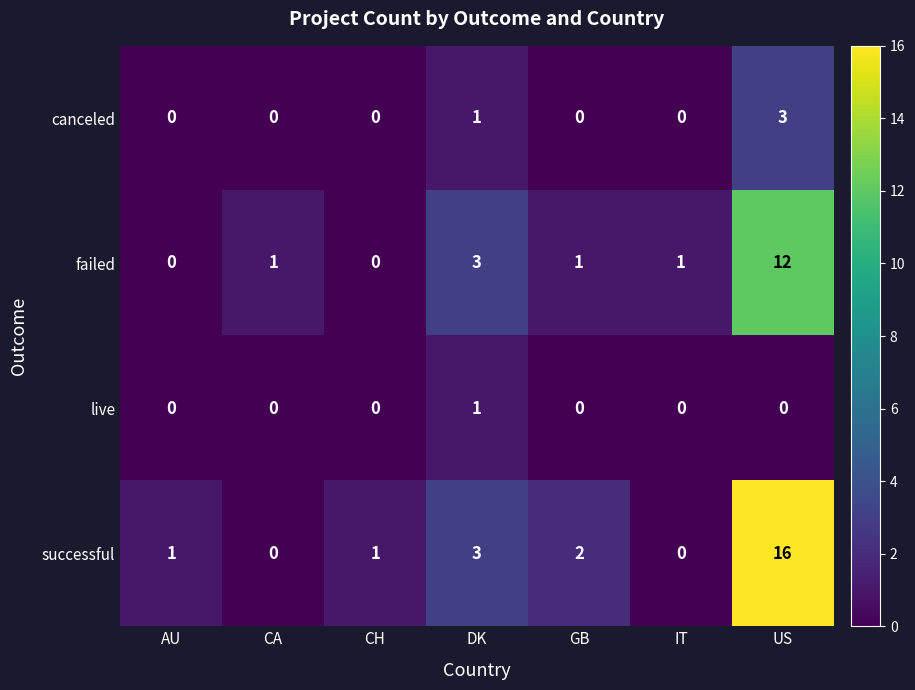

Which series has the widest spread of values?

successful